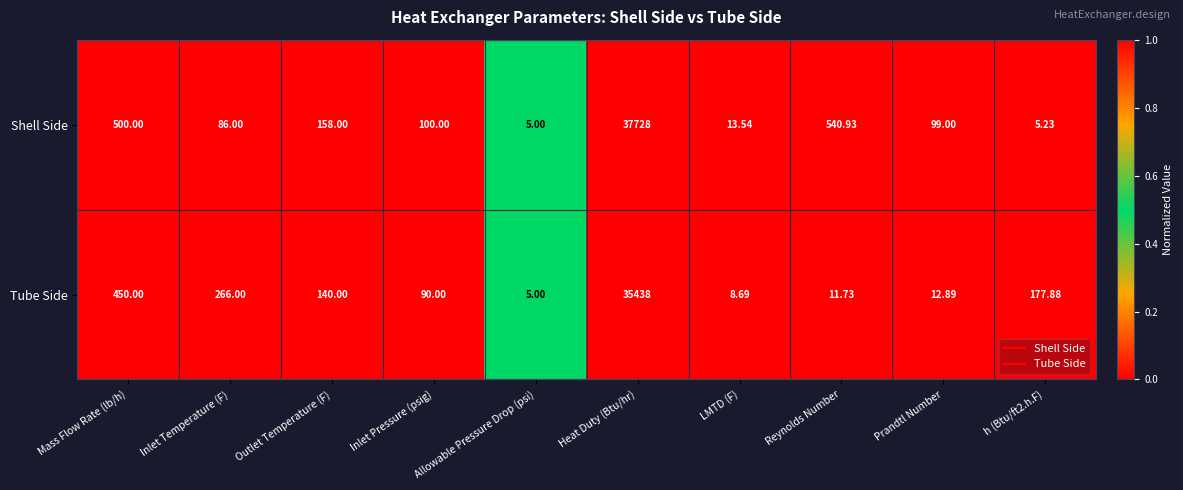

Is the value of Tube Side at Prandtl Number greater than the value of Shell Side at Outlet Temperature (F)?

No